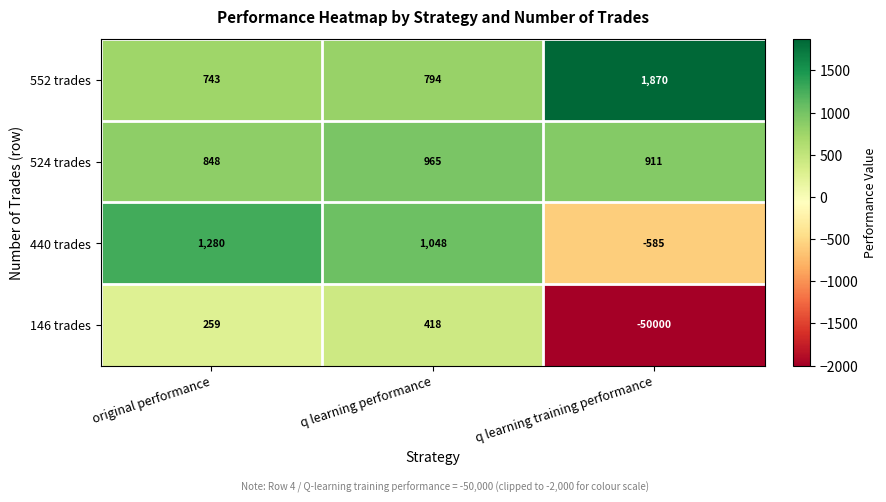

Rank the series at q learning performance from highest to lowest value.

440 trades, 524 trades, 552 trades, 146 trades